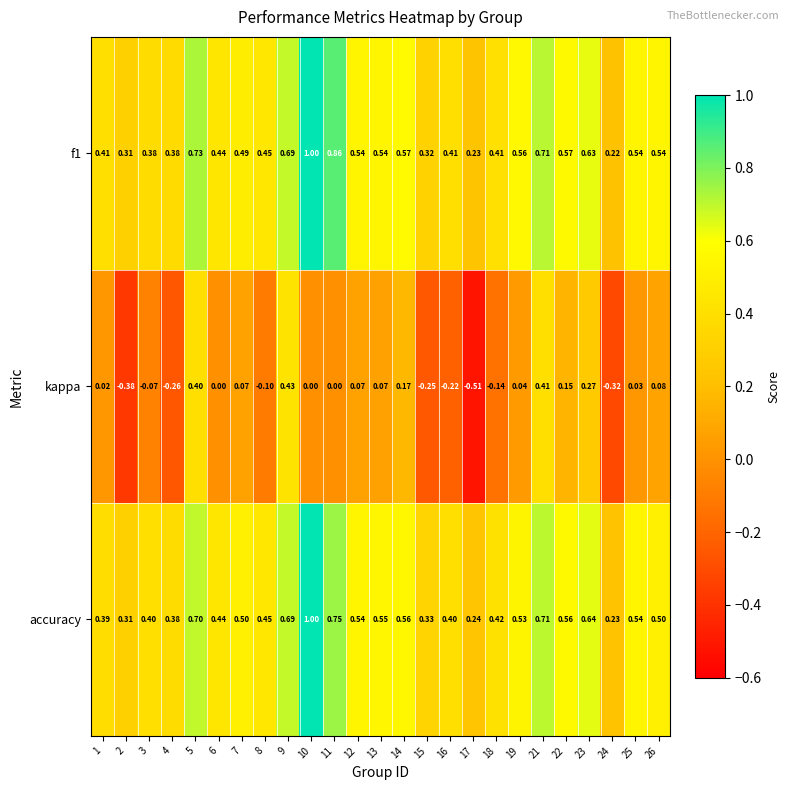

Between 12 and 19, which series saw the biggest shift?

kappa